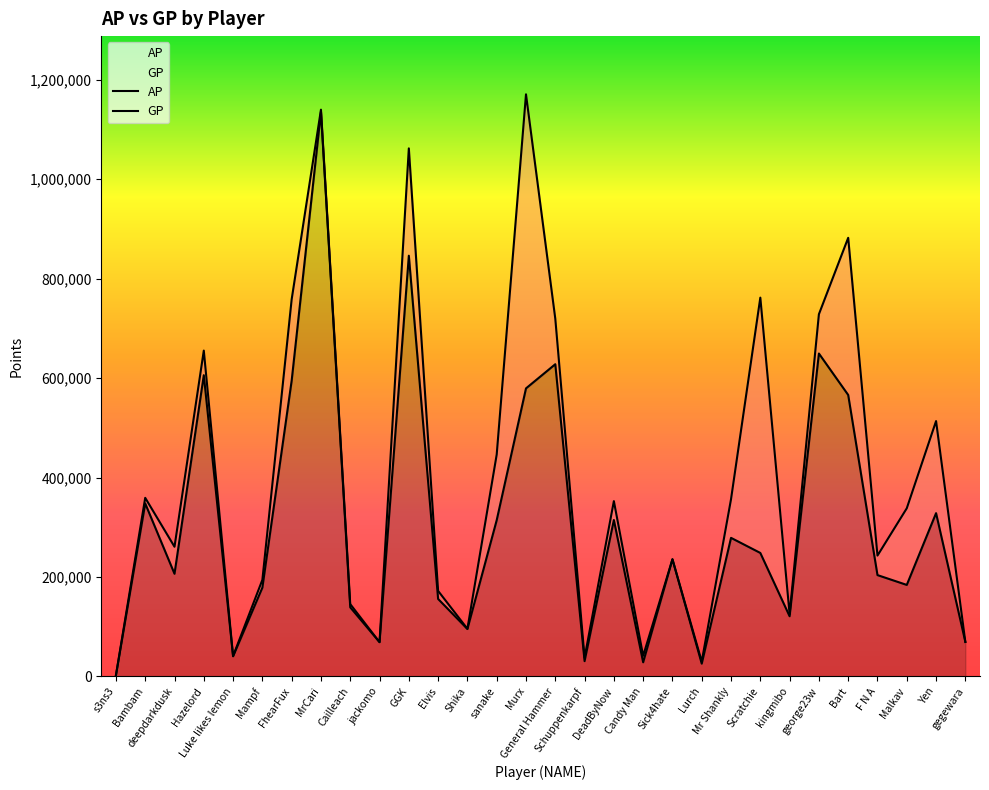

At which category is the sum across all series the highest?

MrCari